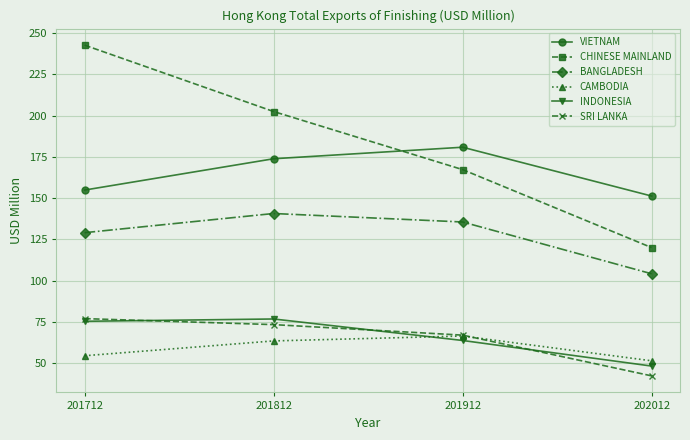

Is the value of SRI LANKA at 201712 greater than the value of BANGLADESH at 201712?

No